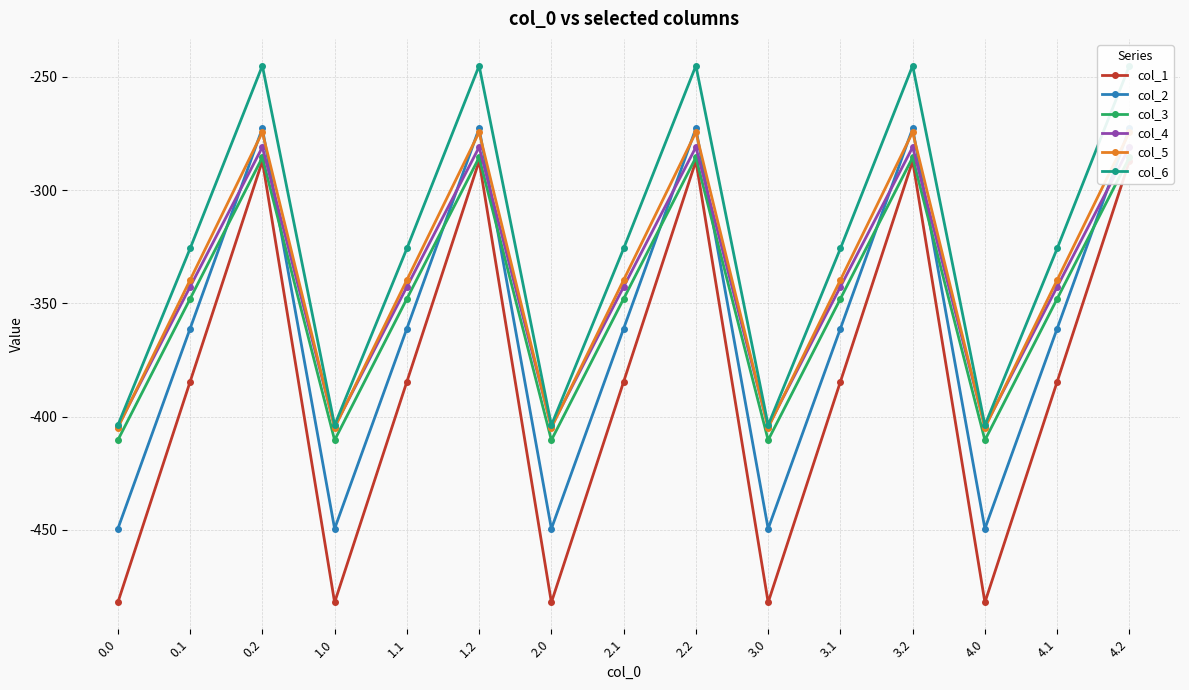

Which has a higher value, 4.0 or 1.1?

1.1